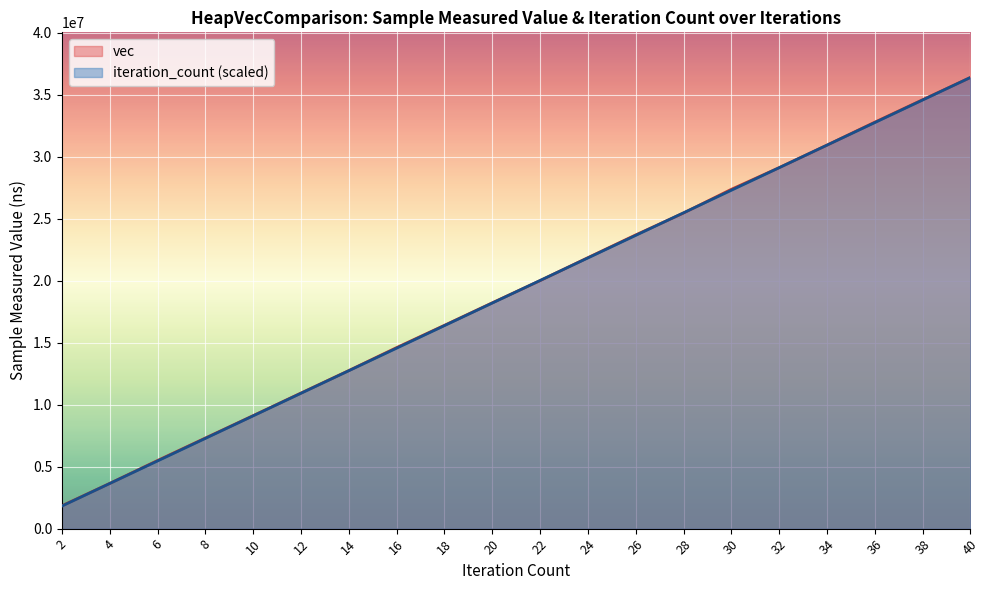

Which series has the largest range (max minus min)?

iteration_count (scaled)